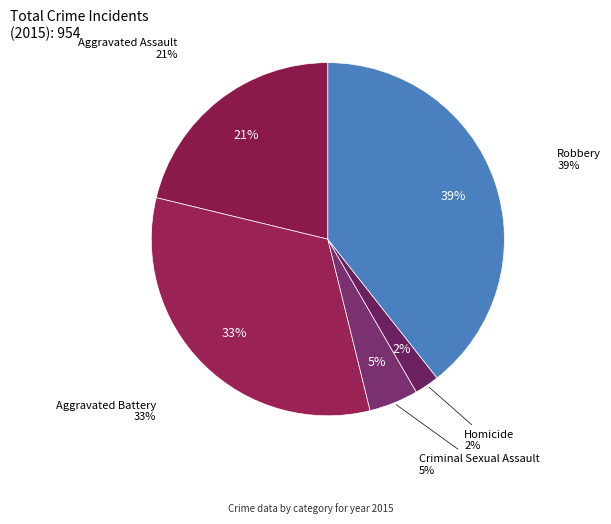

What is the total percentage of Criminal Sexual Assault and Aggravated Battery?

37.1%